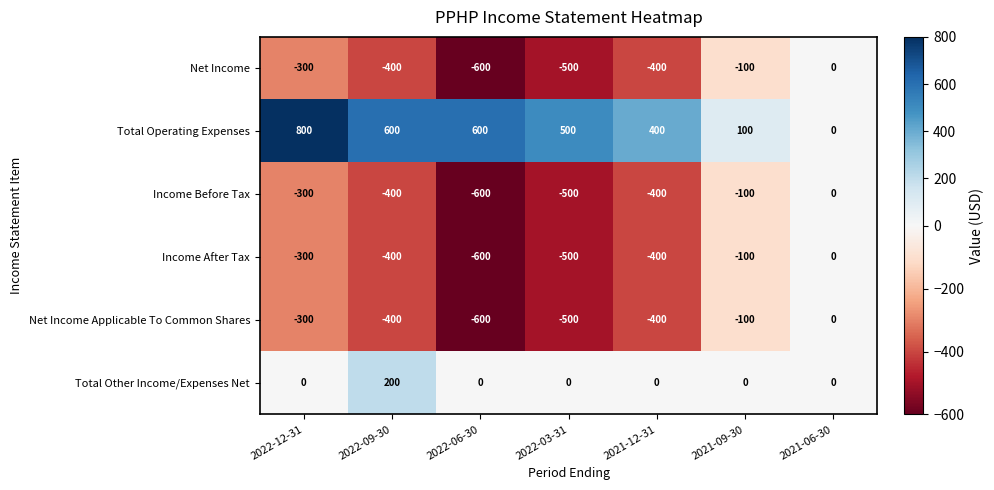

How many positive values does the Total Operating Expenses series have?

6